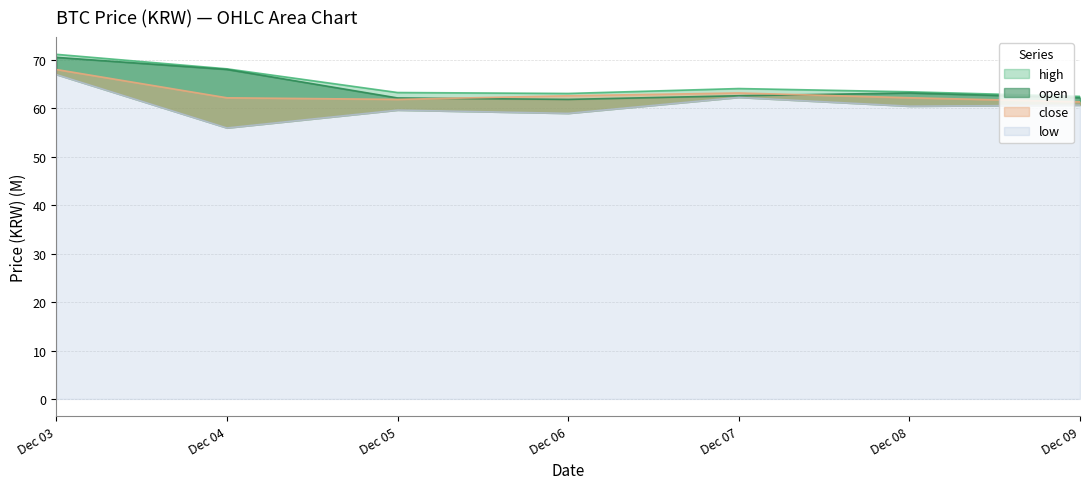

True or false: close and low cross at least once.

False